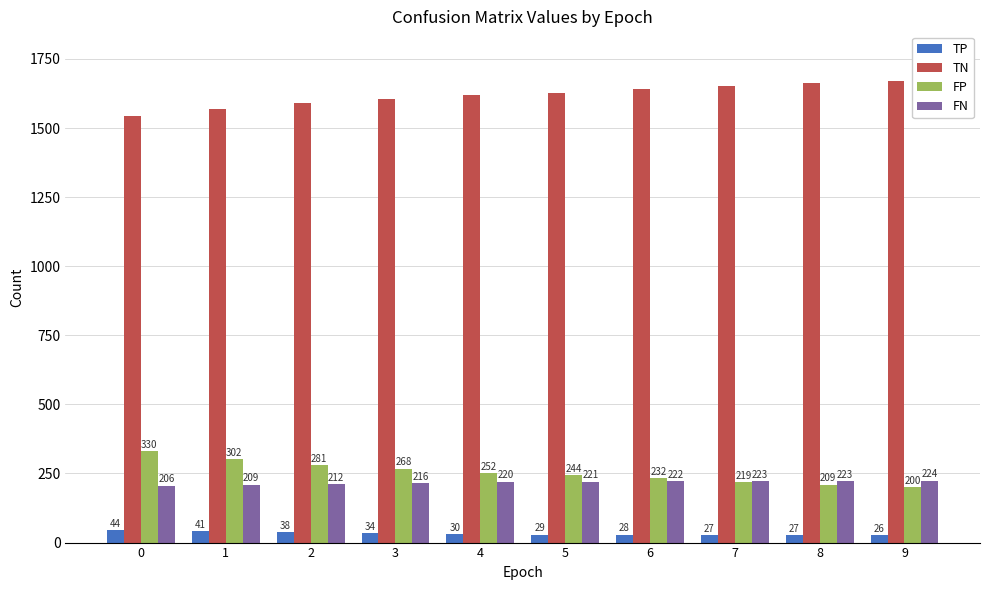

Reading left to right, transcribe all the data shown in this chart.

TP: 44	41	38	34	30	29	28	27	27	26
TN: 1542	1570	1591	1604	1620	1628	1640	1653	1663	1672
FP: 330	302	281	268	252	244	232	219	209	200
FN: 206	209	212	216	220	221	222	223	223	224